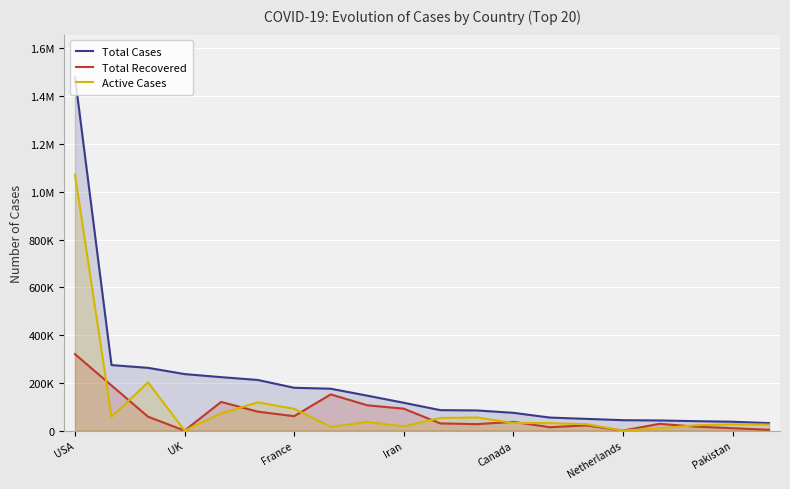

How many data points in Active Cases are above 32232?

9